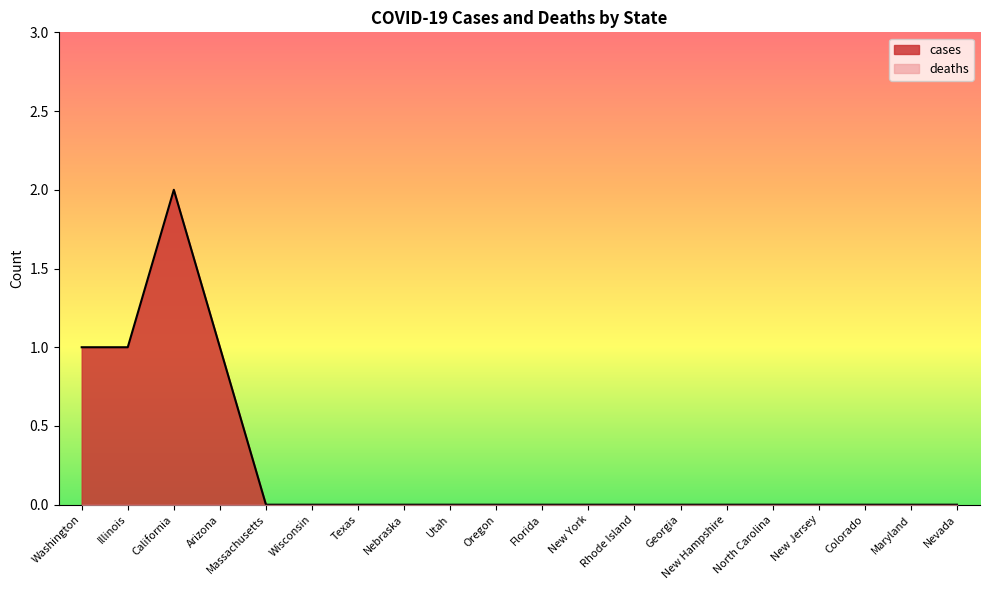

How many values exceed 0?

4